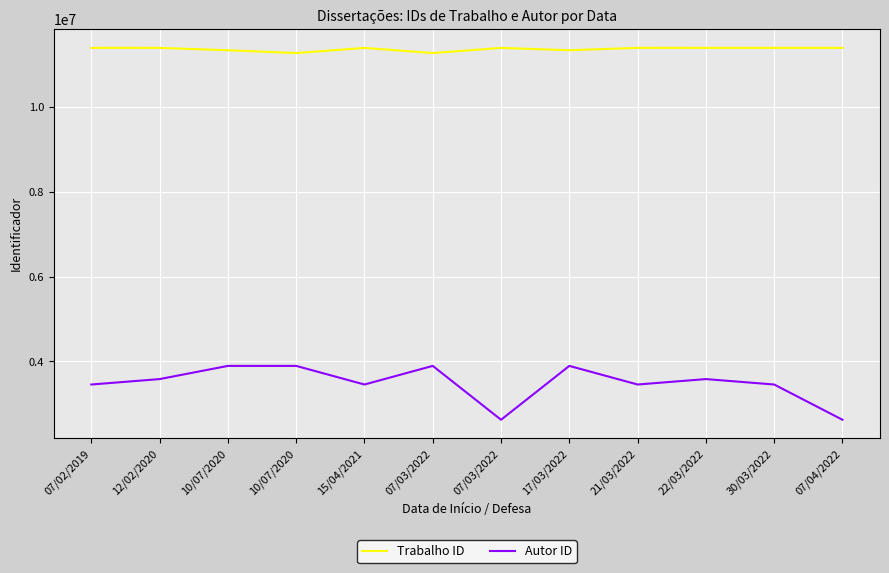

Reading left to right, what are all the values shown in this chart?

Trabalho ID: 07/02/2019=11400098	12/02/2020=11399277	10/07/2020=11344036	10/07/2020=11277598	15/04/2021=11399251	07/03/2022=11277598	07/03/2022=11399366	17/03/2022=11344036	21/03/2022=11400098	22/03/2022=11399277	30/03/2022=11399251	07/04/2022=11399366
Autor ID: 07/02/2019=3456905	12/02/2020=3584988	10/07/2020=3896168	10/07/2020=3896277	15/04/2021=3456893	07/03/2022=3896277	07/03/2022=2625459	17/03/2022=3896168	21/03/2022=3456905	22/03/2022=3584988	30/03/2022=3456893	07/04/2022=2625459